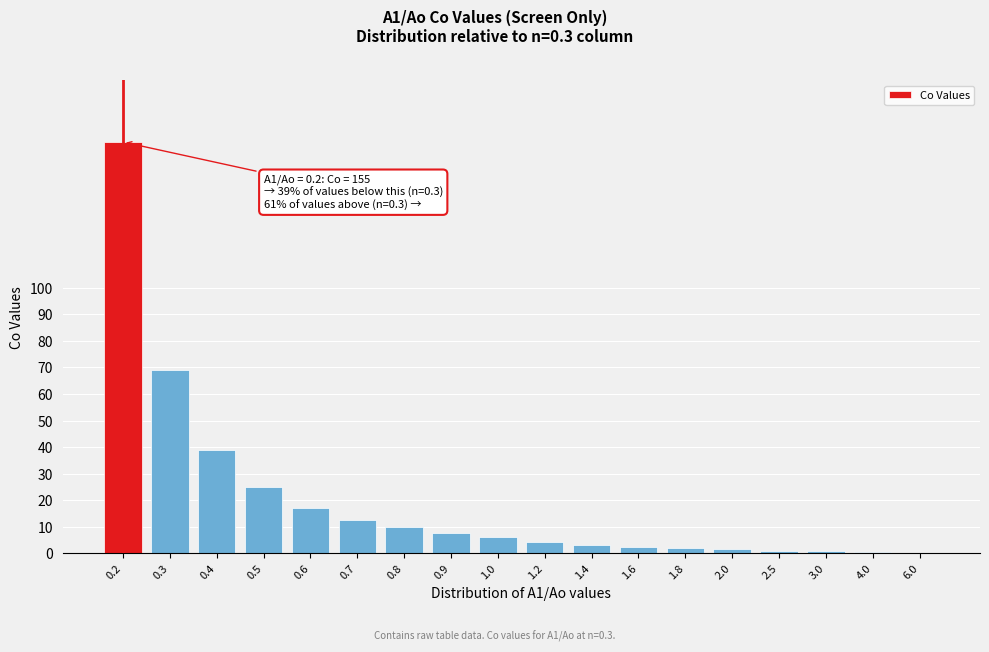

The value at 1.2 is 4.3. True or false?

True